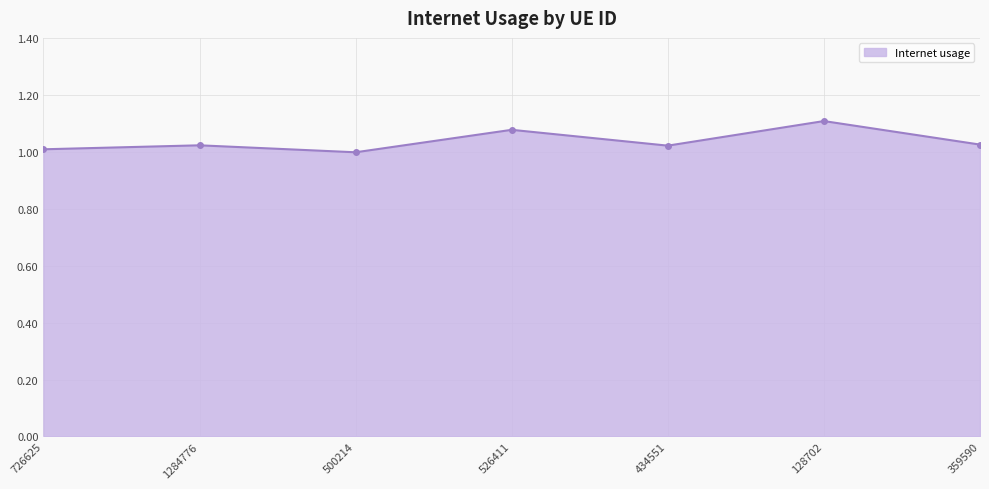

What is the sum of all values?

7.3